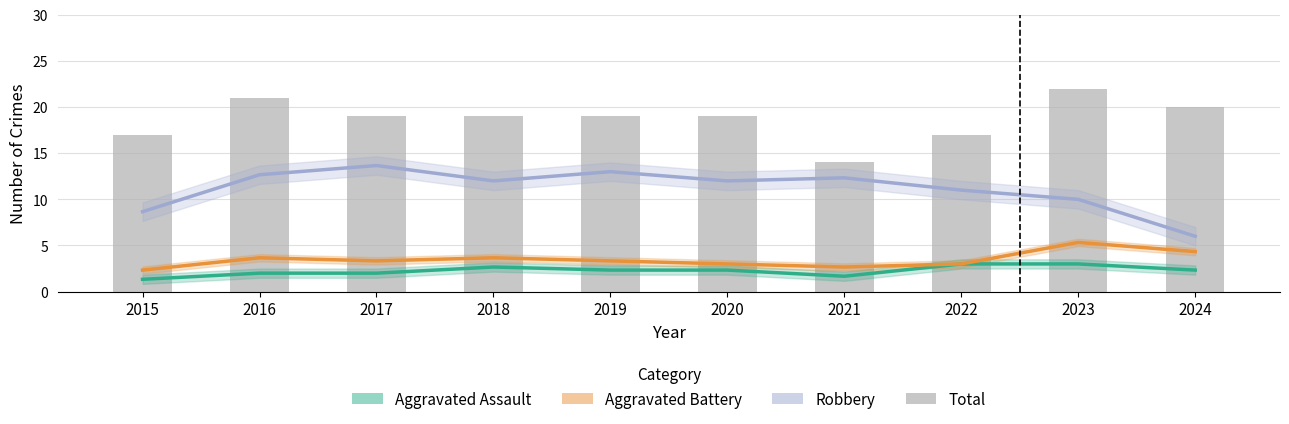

What is the spread (max minus min) of values at 2020?

16.7